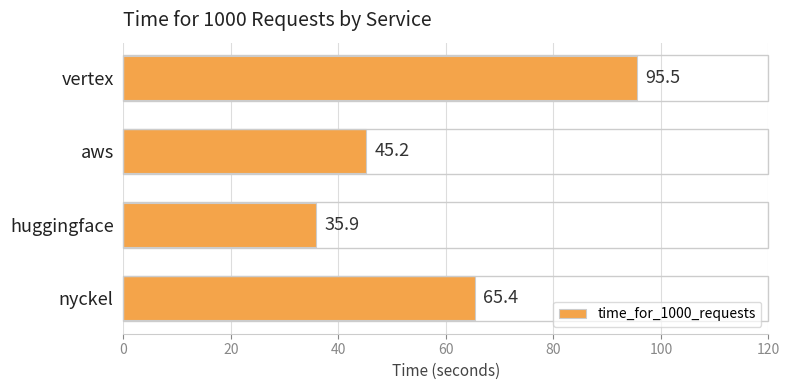

How many bars are there in total?

4